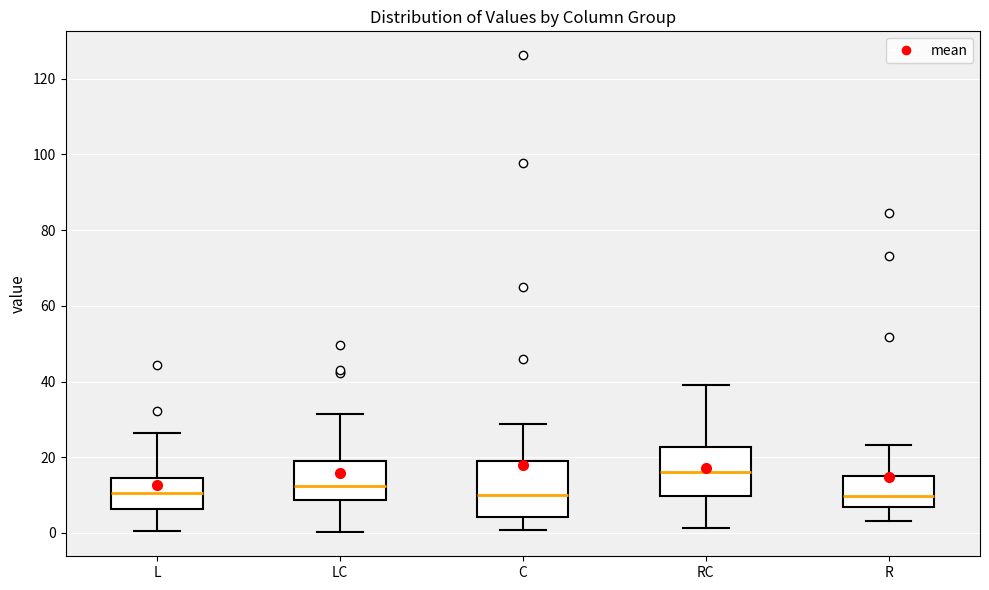

Reading left to right, transcribe this box plot: for each box, give where its median line is, the range the box spans, and where its two whiskers end, as read against the y-axis. The values are not printed on the chart, so give them approximately, as read against the axis.

L: median 10, box 6 to 14, whiskers 0 to 26
LC: median 12, box 8 to 18, whiskers 0 to 32
C: median 10, box 4 to 20, whiskers 0 to 28
RC: median 16, box 10 to 22, whiskers 2 to 40
R: median 10, box 6 to 14, whiskers 4 to 24